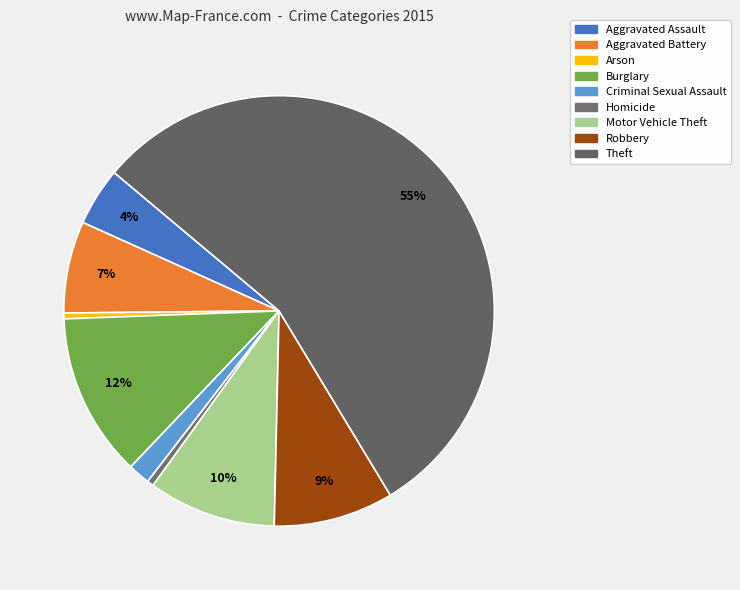

Which slice is the largest?

Theft